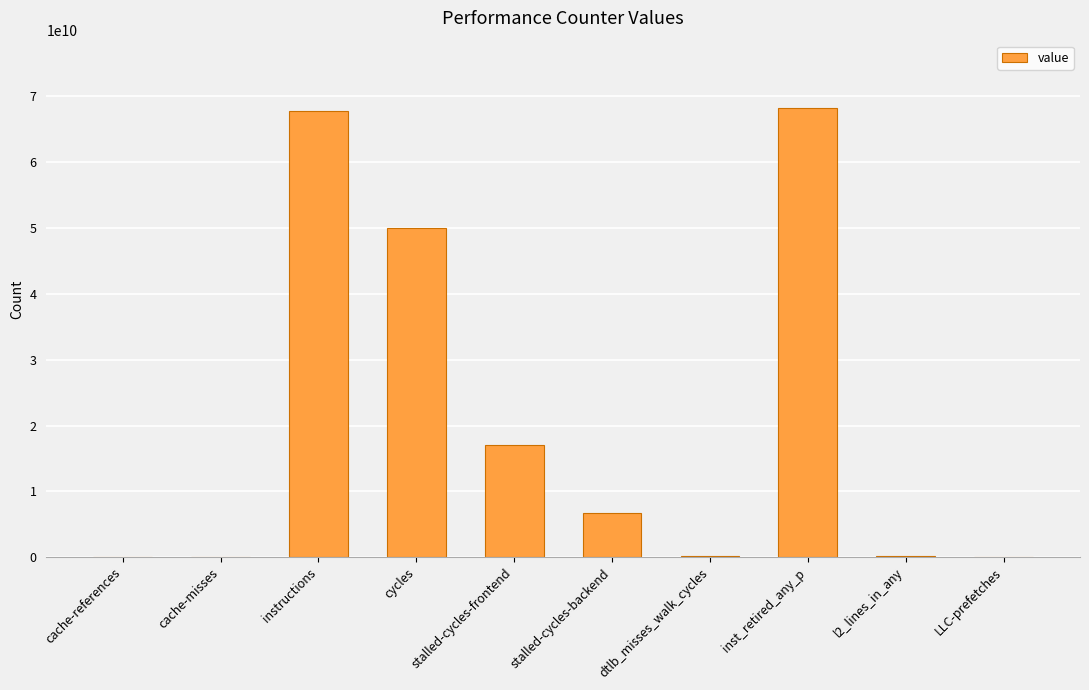

Which has a higher value, instructions or cache-misses?

instructions